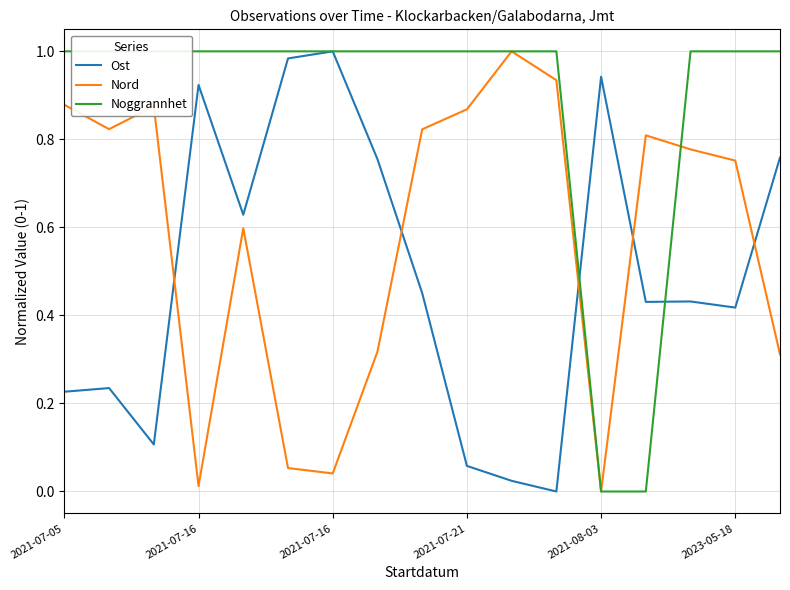

What is the sum of the Noggrannhet values at 2021-07-05 and 2021-07-16?

2.0